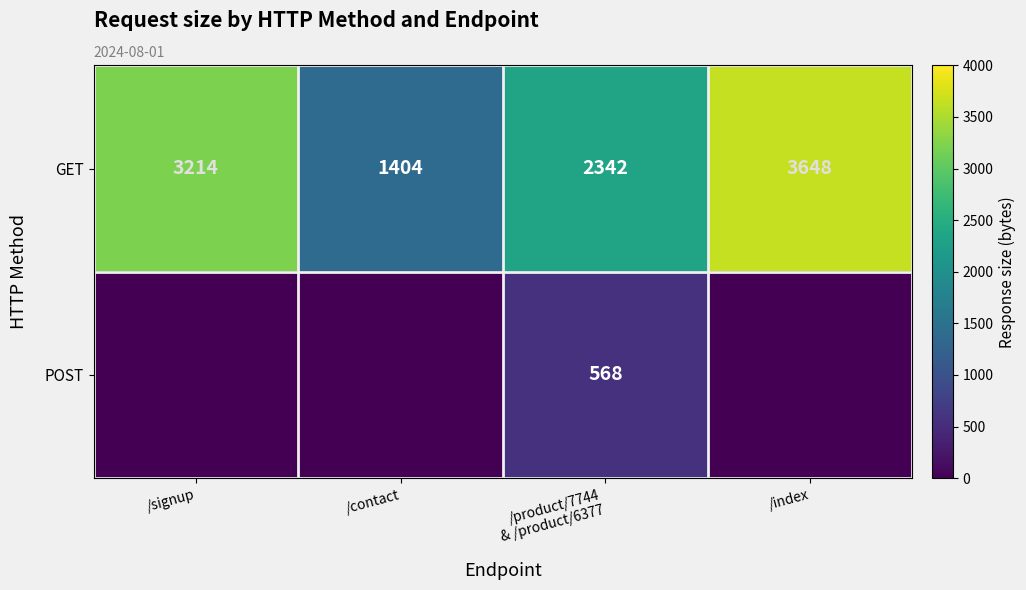

What is the lowest value of the GET series?

1404